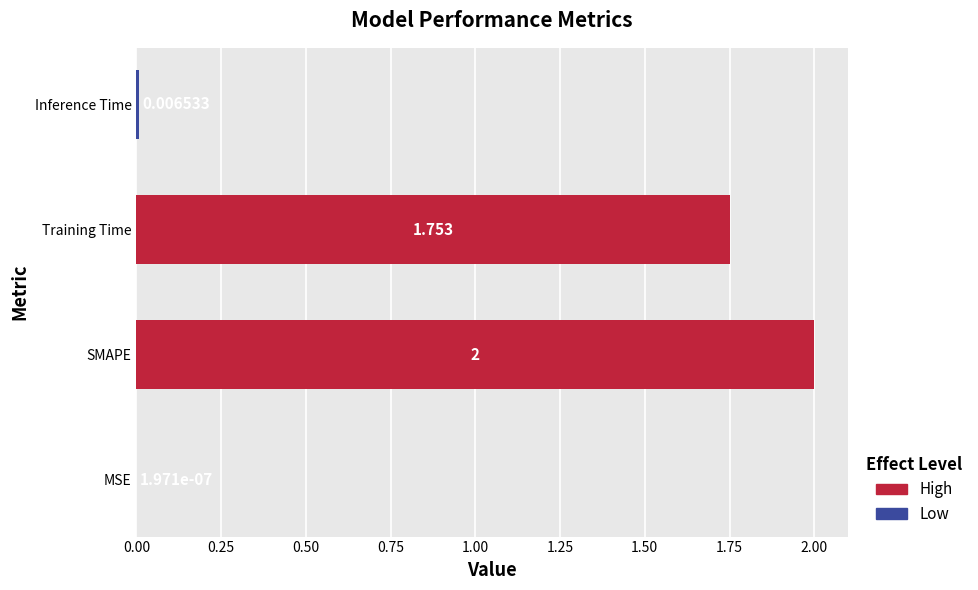

Between SMAPE and Training Time, which is larger?

SMAPE